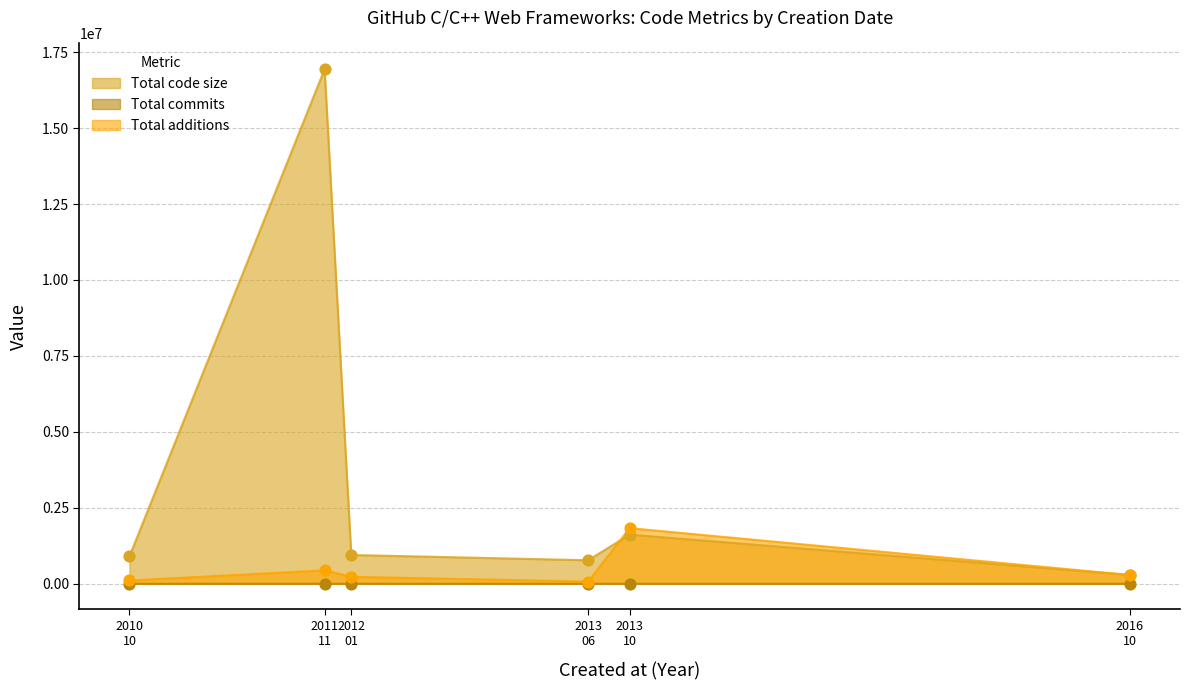

What is the total value across all series at 2013/10?

3453800